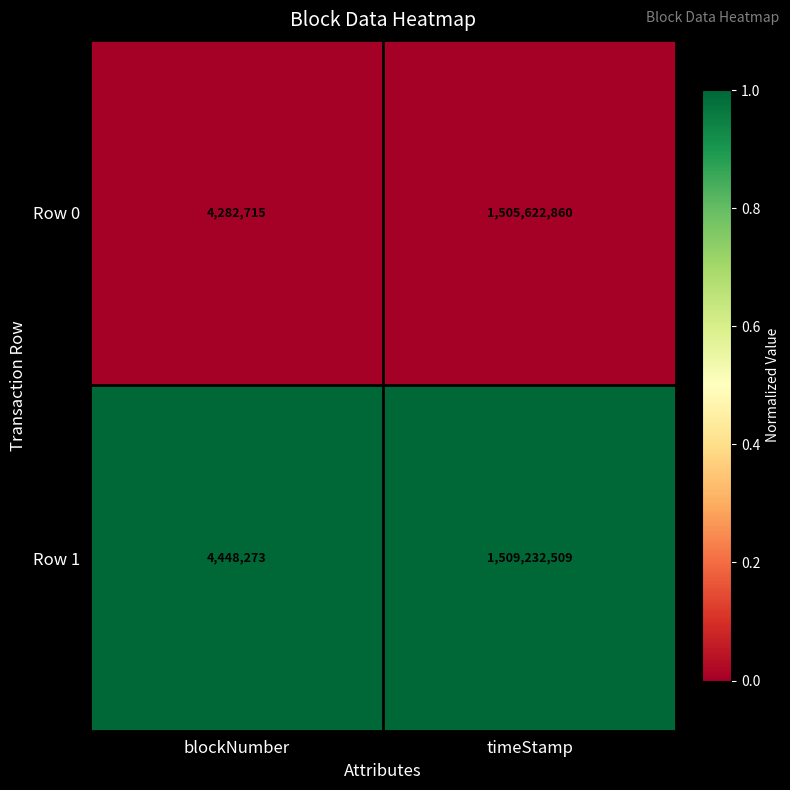

List the series in order of their peak value, lowest first.

Row 0, Row 1